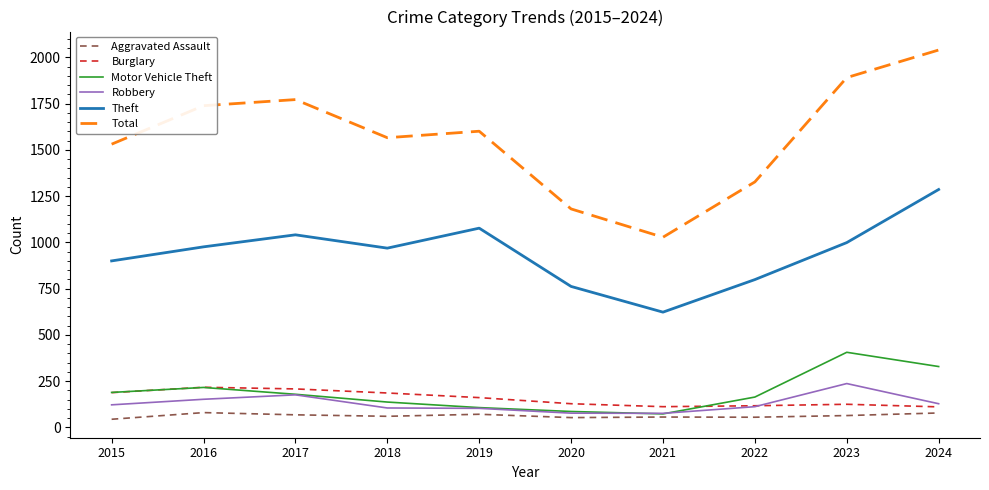

The Motor Vehicle Theft series shows 247 at 2022. True or false?

False